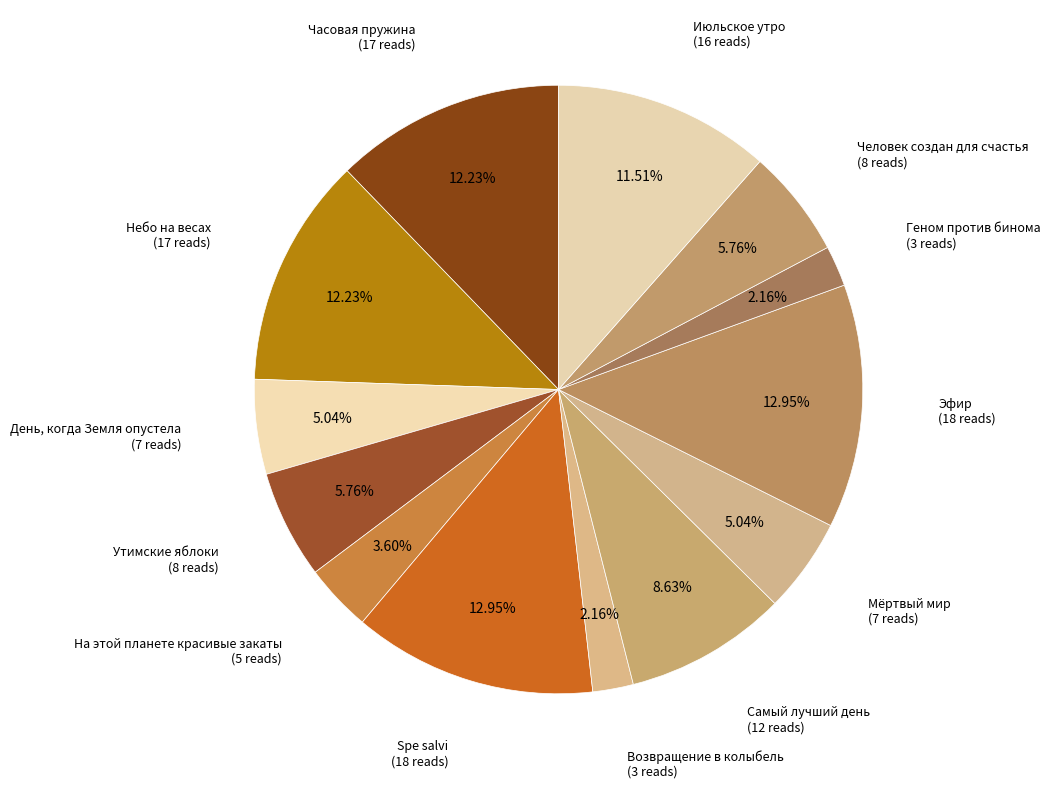

The Человек создан для счастья slice represents 1% of the pie. True or false?

False